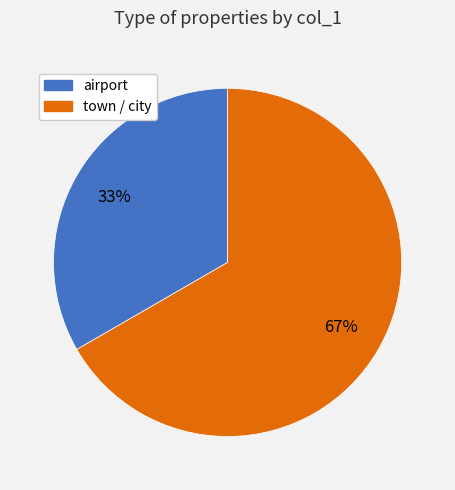

How many segments does this pie chart have?

2